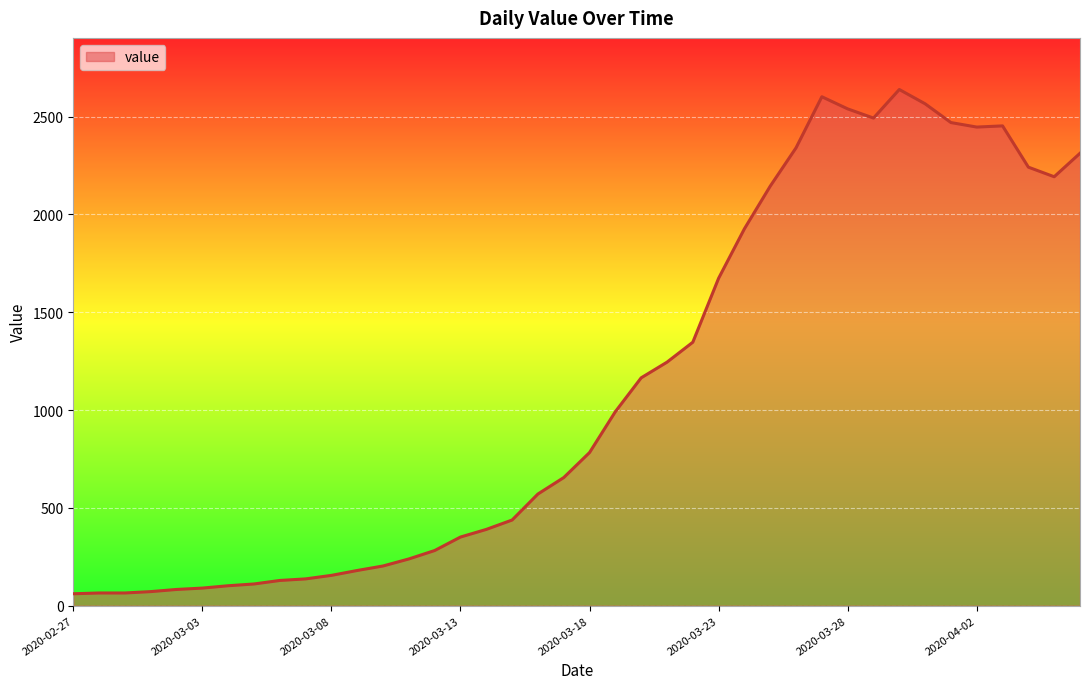

What is the greatest value displayed?

2639